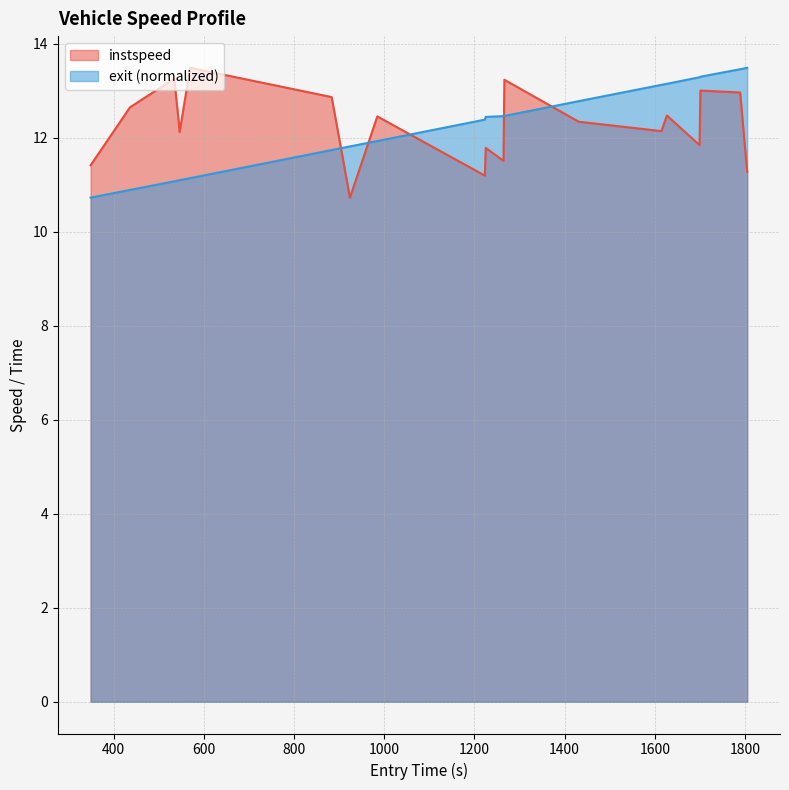

After their last crossing, which series has the higher values: instspeed or exit (normalized)?

exit (normalized)